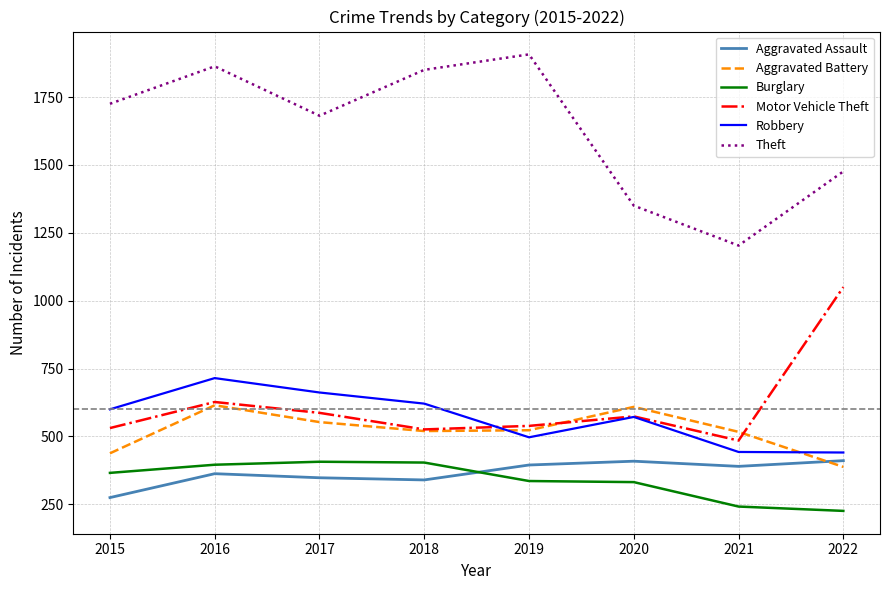

Is the value of Burglary at 2022 greater than the value of Theft at 2019?

No